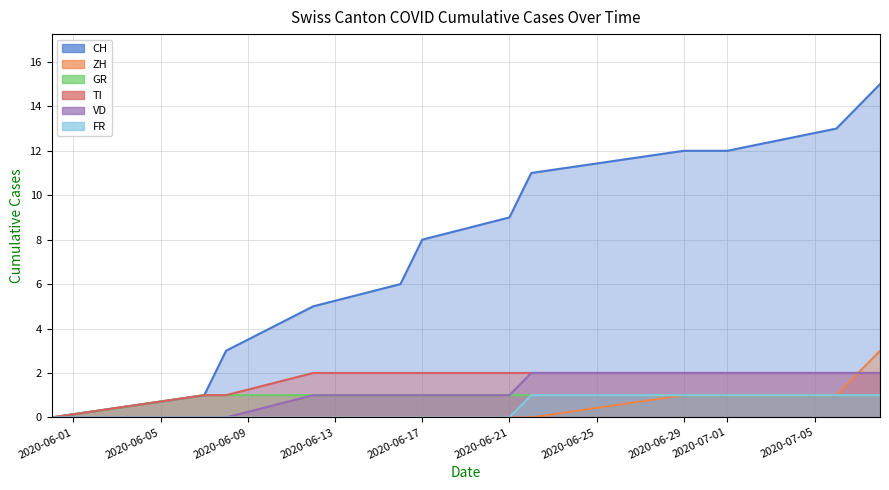

Reading left to right, list all the values displayed in this chart.

CH: 0	1	3	5	6	8	9	11	12	12	13	15
ZH: 0	0	0	0	0	0	0	0	1	1	1	3
GR: 0	1	1	1	1	1	1	1	1	1	1	1
TI: 0	1	1	2	2	2	2	2	2	2	2	2
VD: 0	0	0	1	1	1	1	2	2	2	2	2
FR: 0	0	0	0	0	0	0	1	1	1	1	1